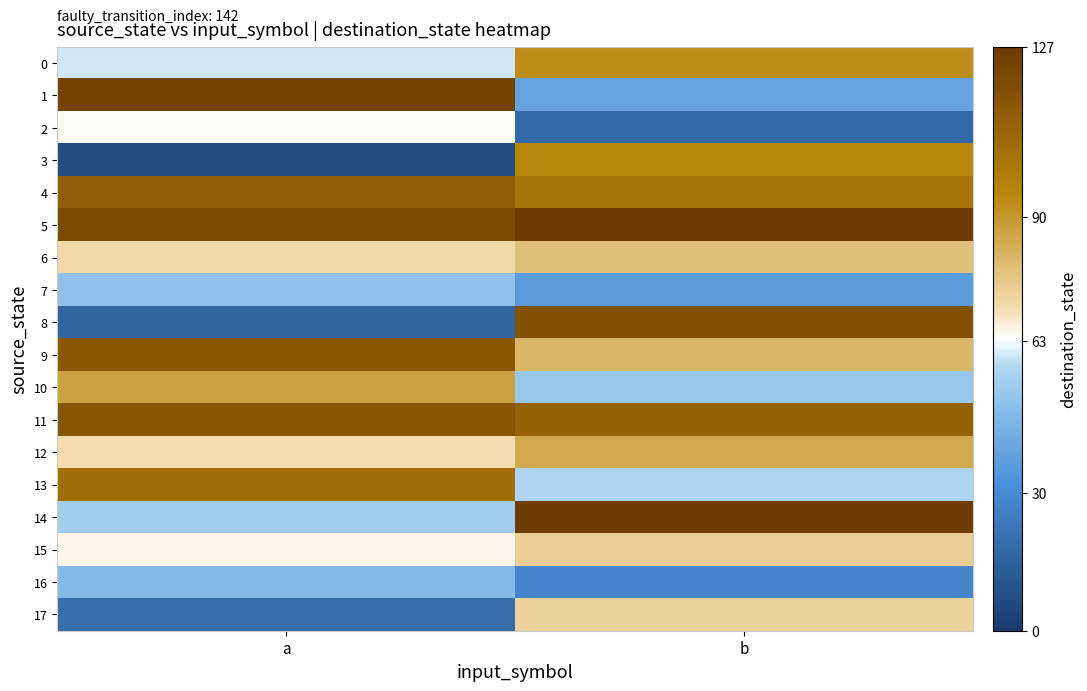

Reading left to right, transcribe all the data shown in this chart.

0: a=60	b=93
1: a=123	b=39
2: a=64	b=17
3: a=7	b=95
4: a=112	b=102
5: a=120	b=126
6: a=71	b=78
7: a=50	b=36
8: a=16	b=117
9: a=114	b=81
10: a=87	b=52
11: a=115	b=110
12: a=70	b=85
13: a=105	b=57
14: a=54	b=126
15: a=65	b=74
16: a=47	b=28
17: a=19	b=73